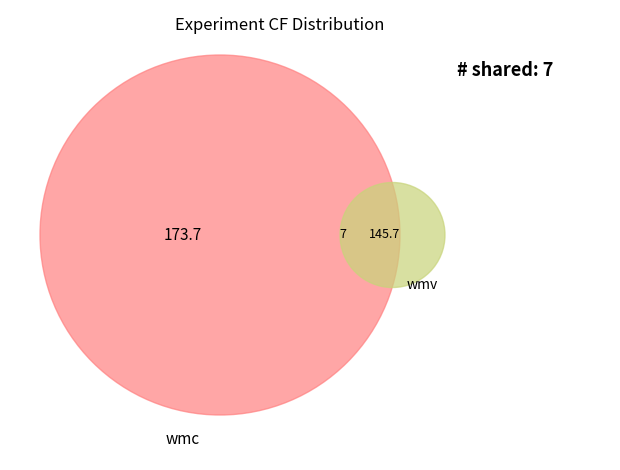

The wmv slice represents 29% of the pie. True or false?

False